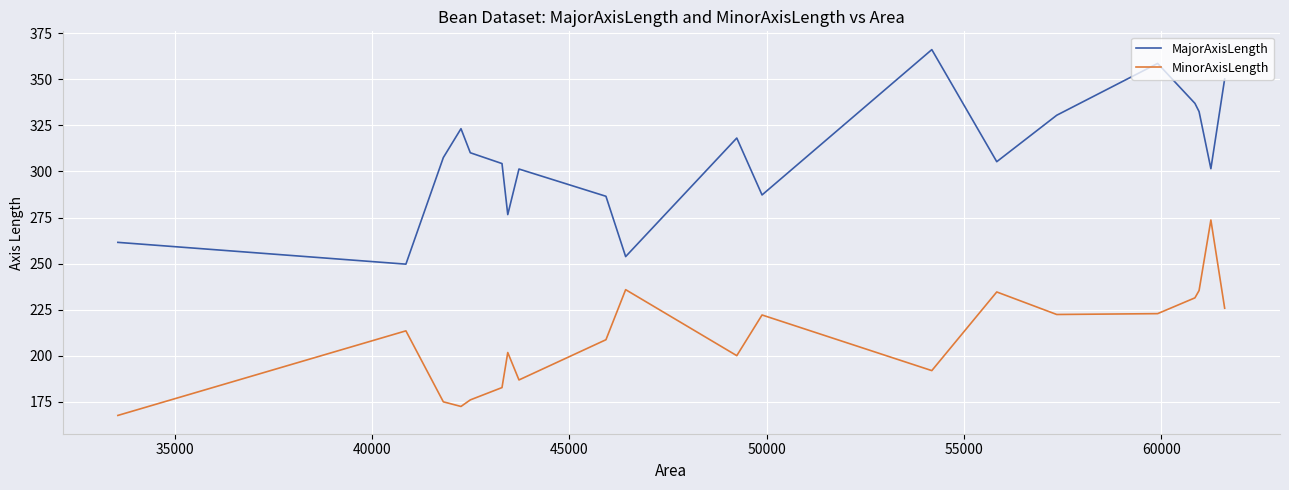

What is the sum of all MinorAxisLength values?

4182.0